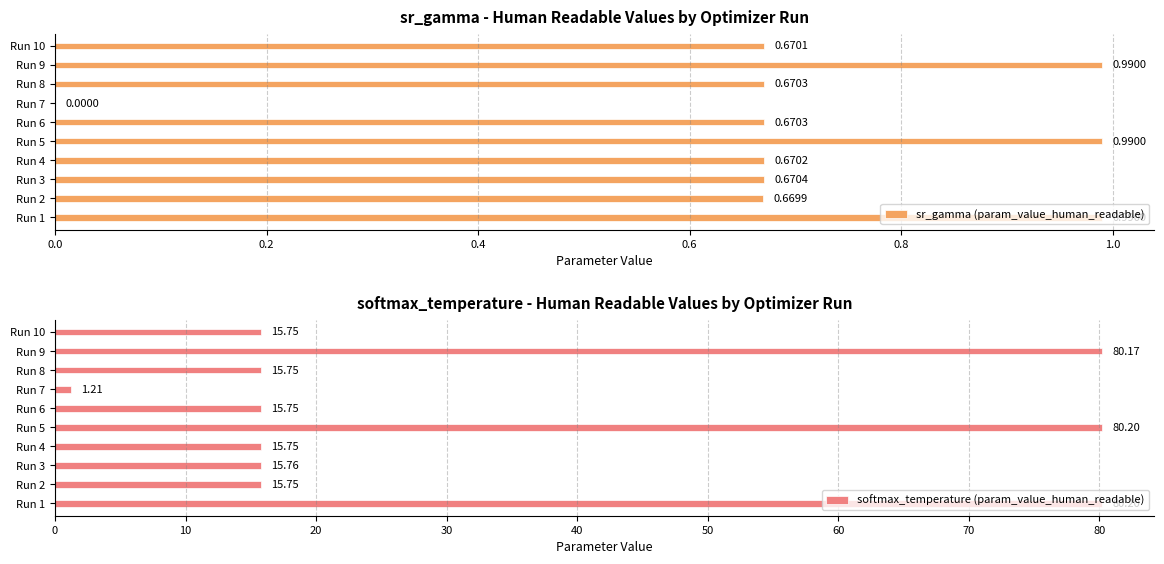

Does the chart contain any negative values?

No